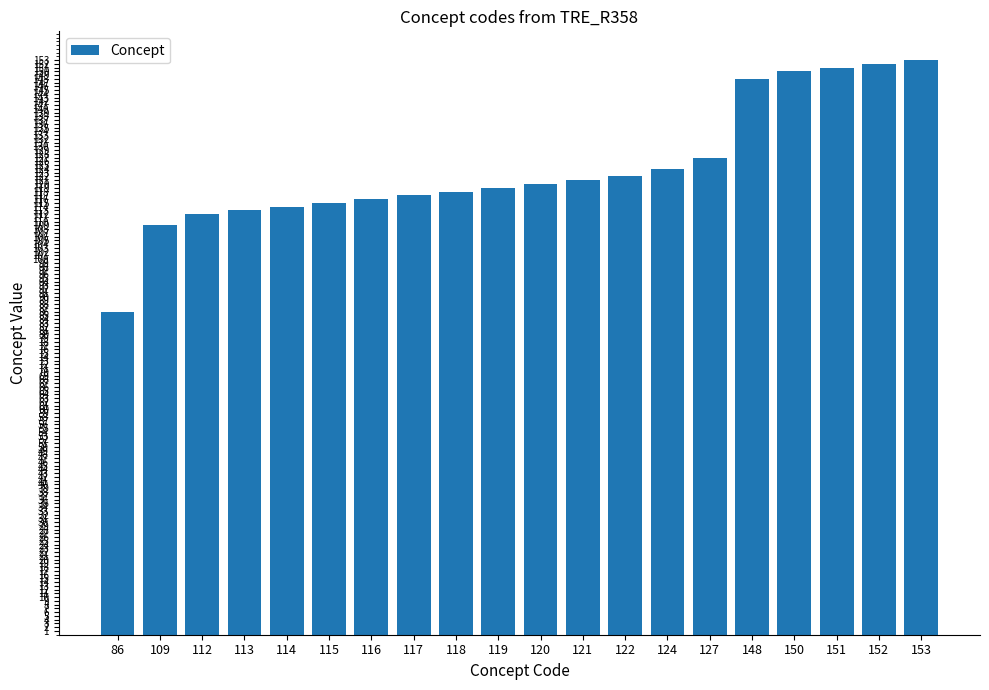

True or false: the data shows 124 at 124.

True